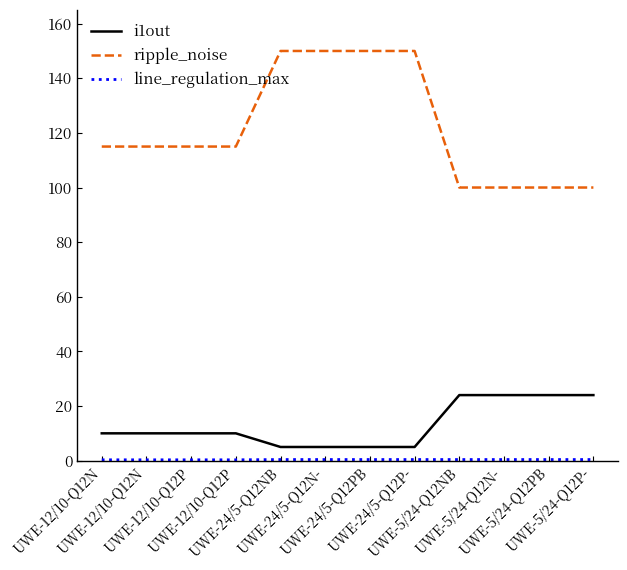

Does the chart have visible grid lines?

No